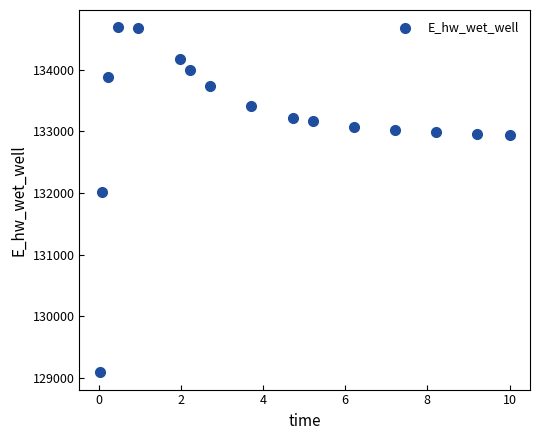

What Y value in the scatter plot is closest to 131889?

132011.0